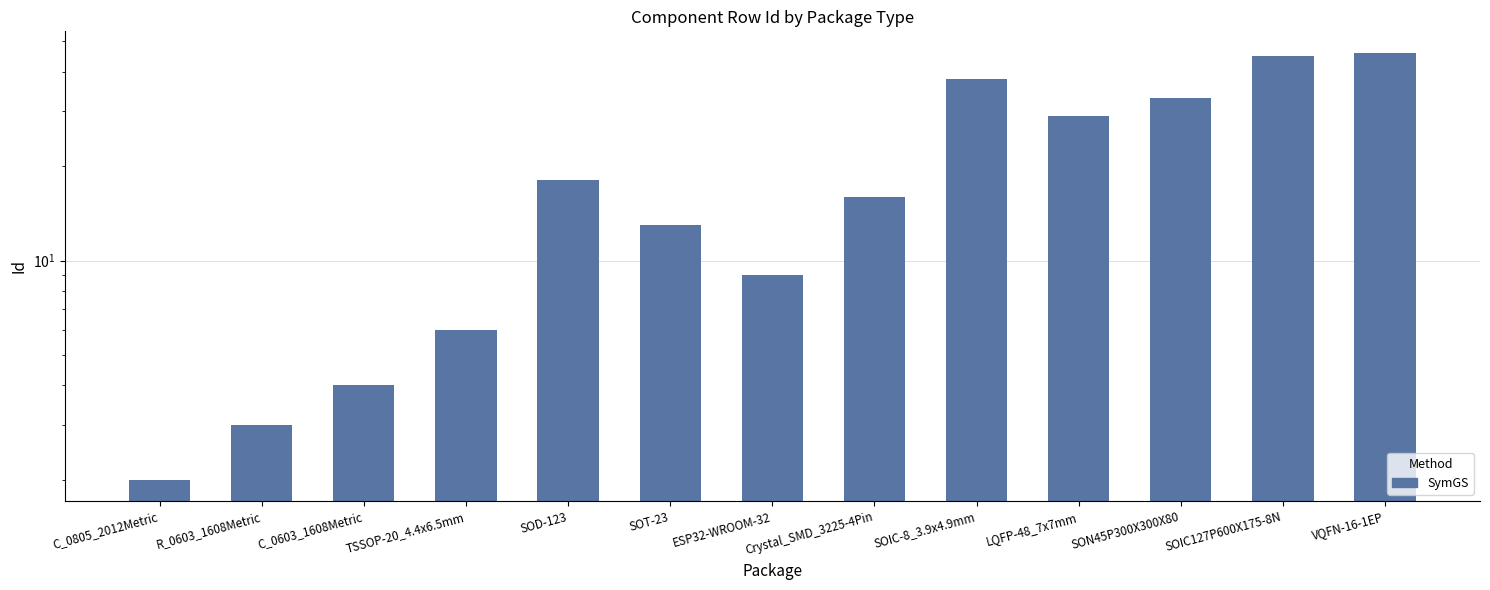

Approximately how many times larger is the value at SON45P300X300X80 compared to SOIC-8_3.9x4.9mm?

0.9